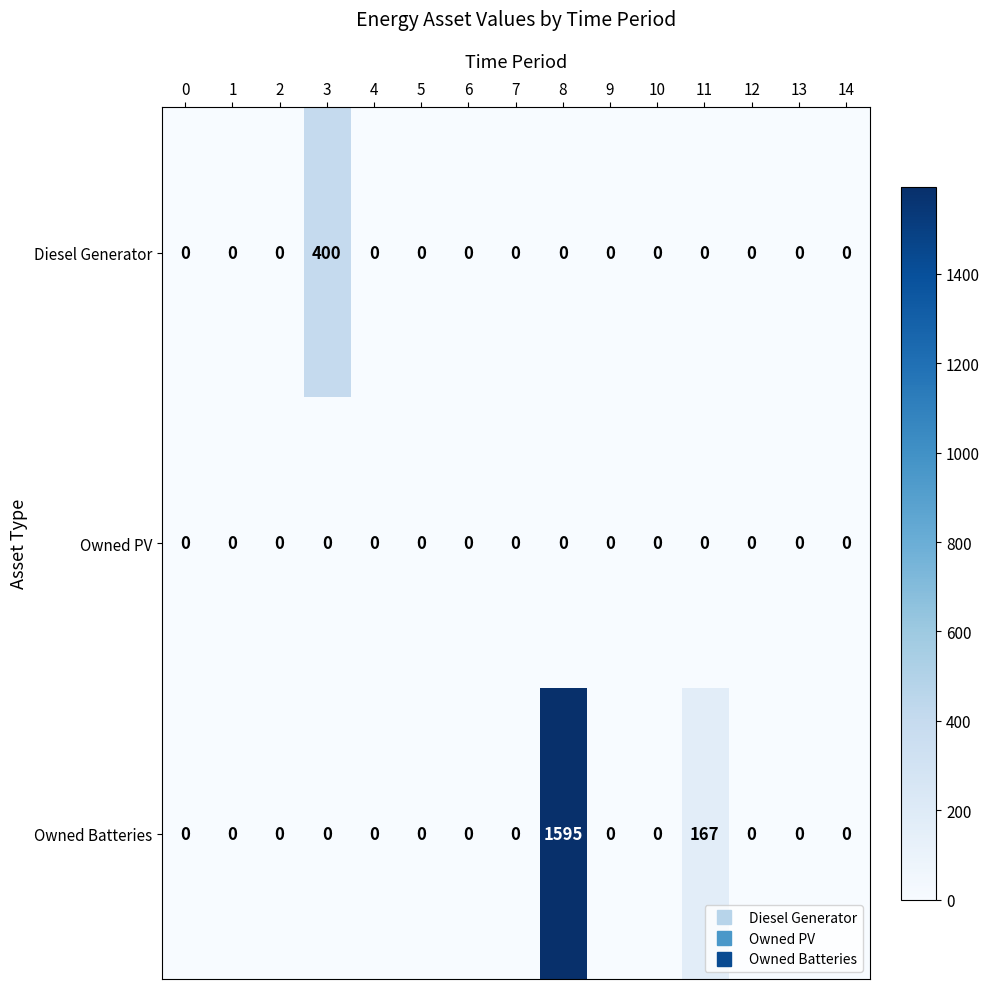

Which series has the largest total across all categories?

Owned Batteries